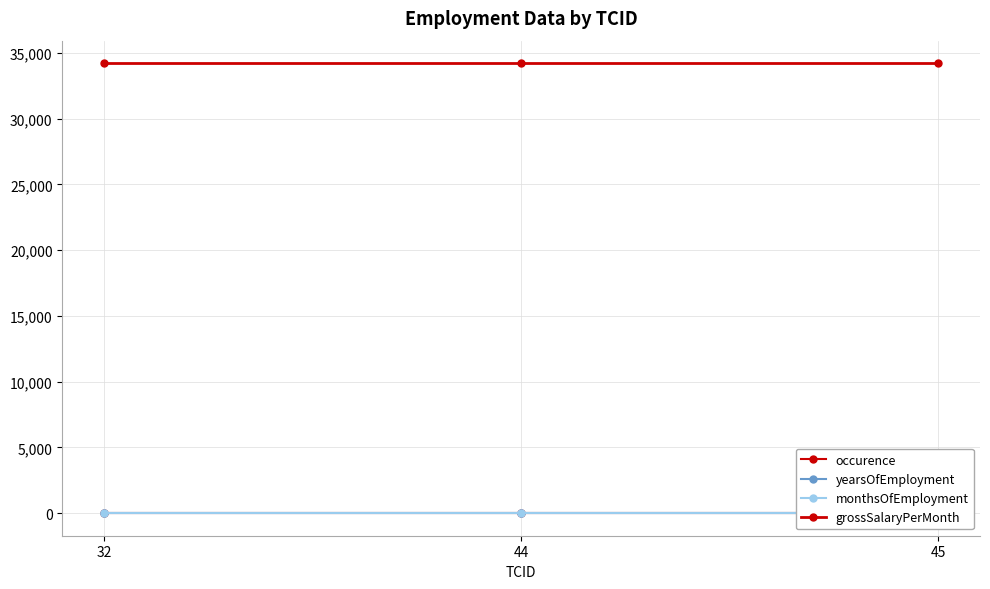

What is the value of the monthsOfEmployment point at the 1st from the left?

3